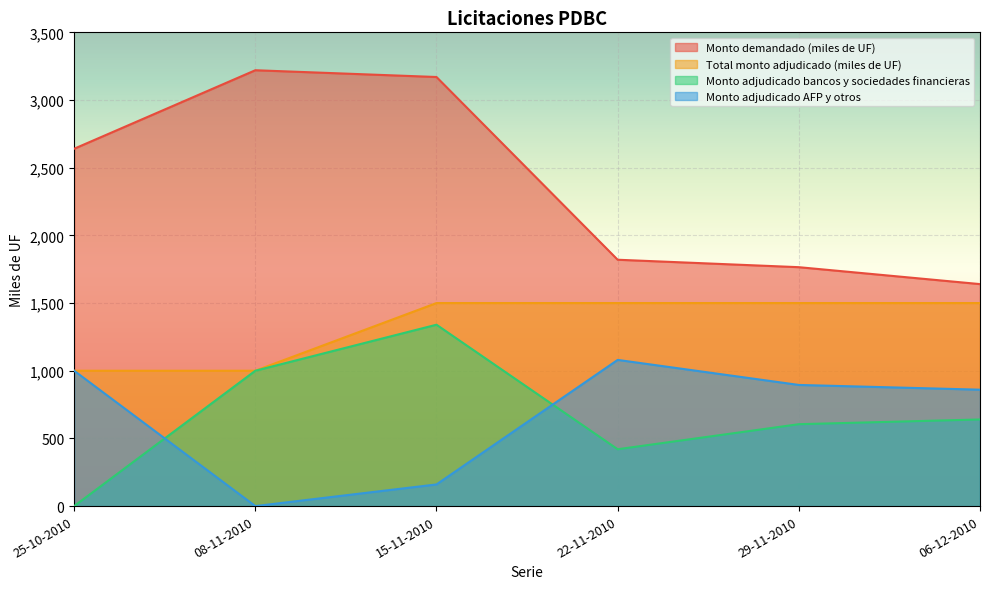

At 25-10-2010, list the series in order from largest to smallest.

Monto demandado (miles de UF), Total monto adjudicado (miles de UF), Monto adjudicado AFP y otros, Monto adjudicado bancos y sociedades financieras